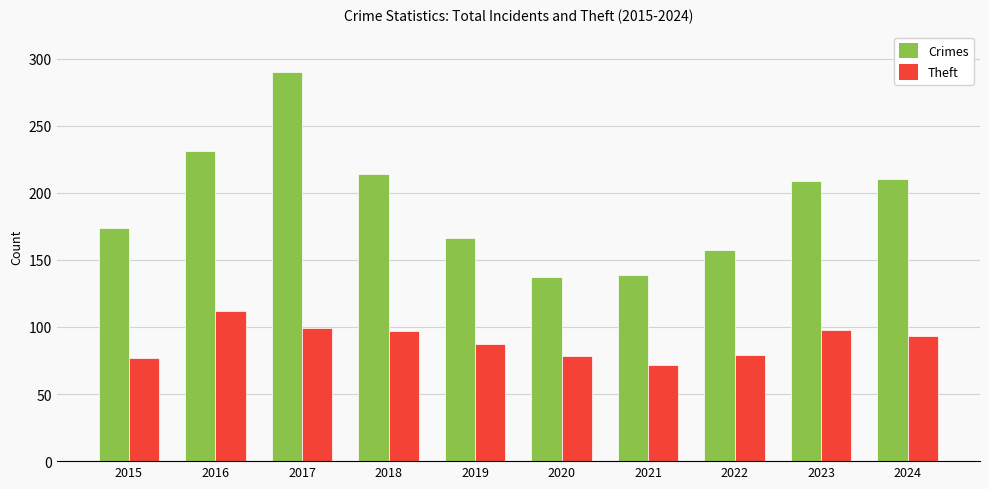

What is the spread (max minus min) of values at 2019?

79